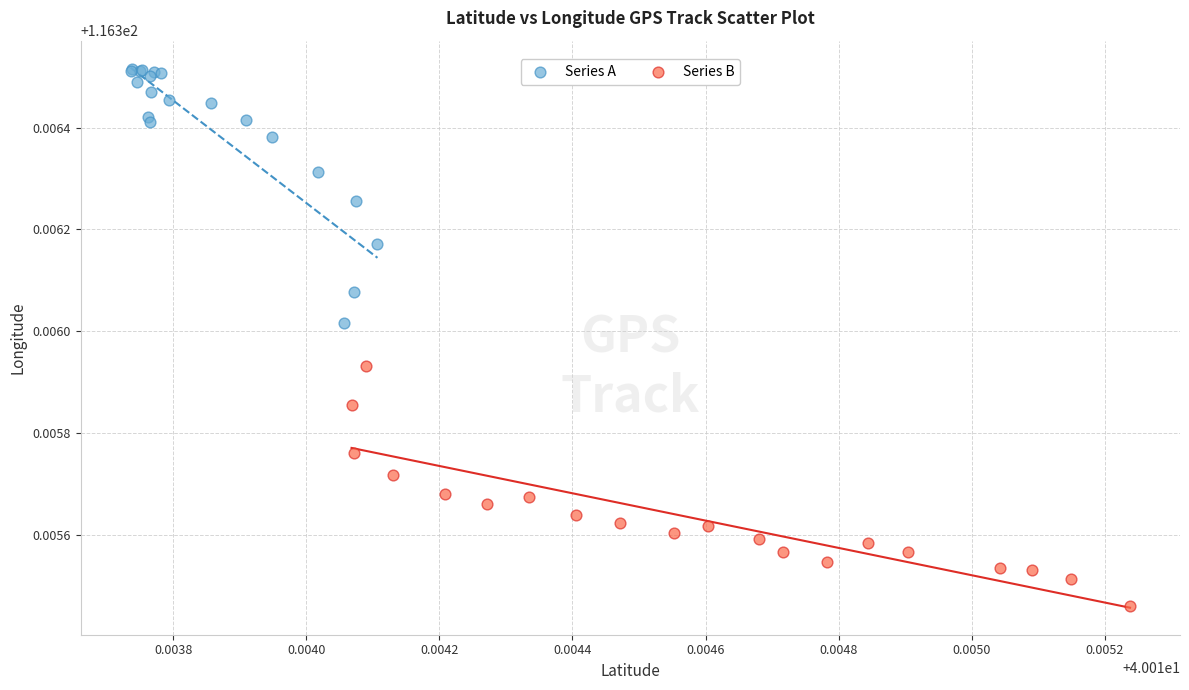

Which series has the largest Y range (max minus min)?

Series A